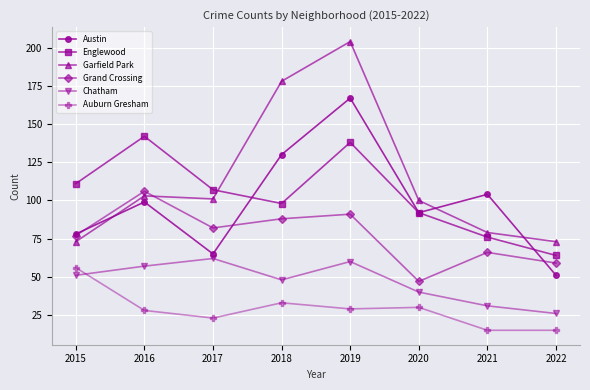

What is the value of the Auburn Gresham point at the 5th from the left?

29